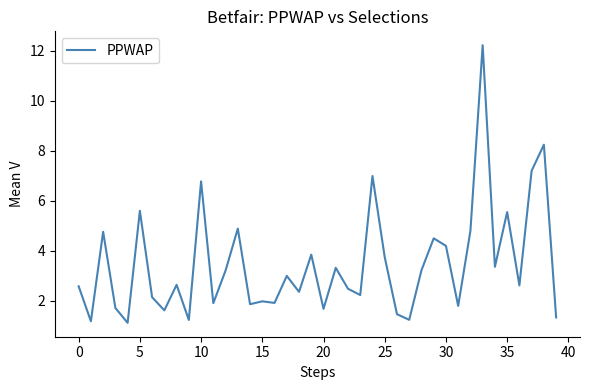

What is the difference between the maximum and second lowest values?

11.0